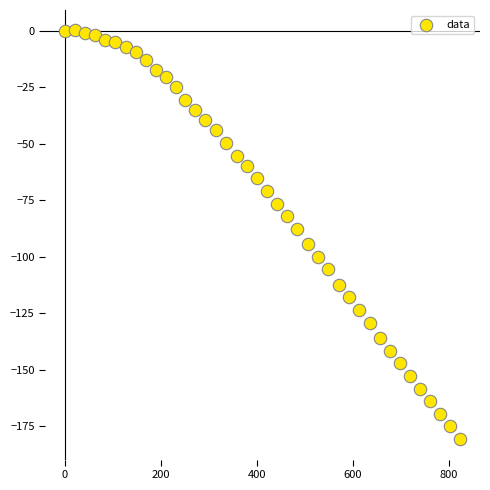

What Y value in the scatter plot is closest to -90?

-87.7